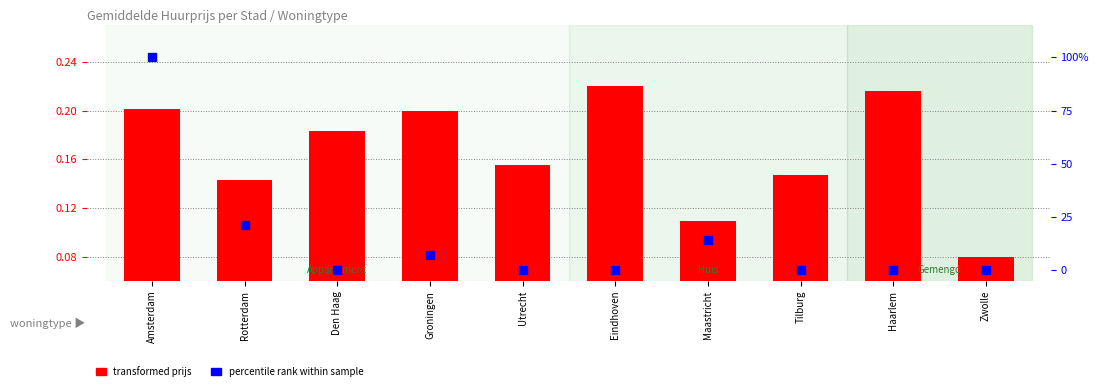

Is the value of percentile rank within sample at Groningen greater than the value of transformed prijs at Eindhoven?

Yes